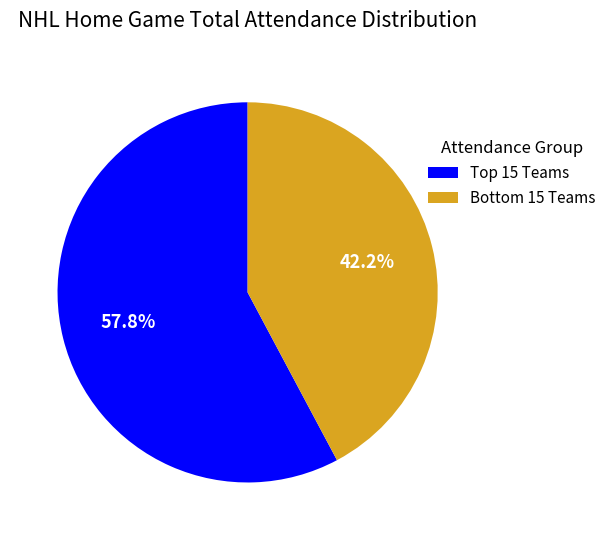

What is the majority slice?

Top 15 Teams